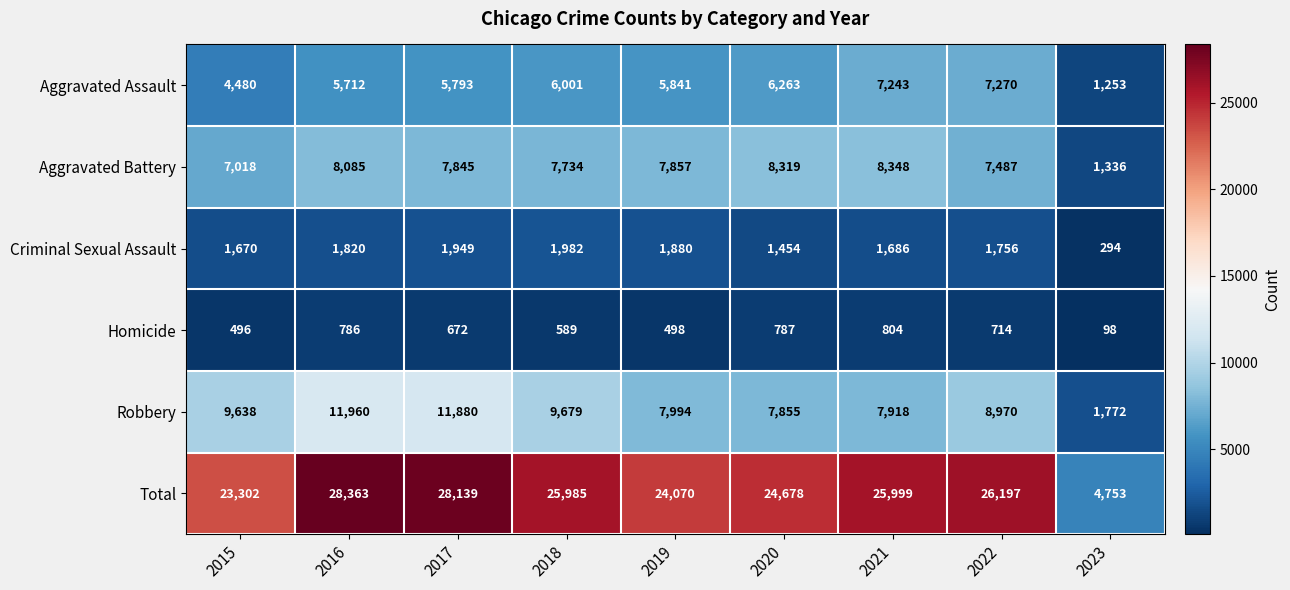

Which series has the largest range (max minus min)?

Total